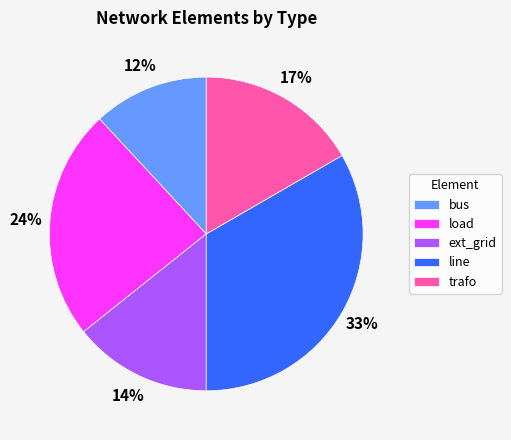

Rank the categories by value from lowest to highest.

bus, ext_grid, trafo, load, line